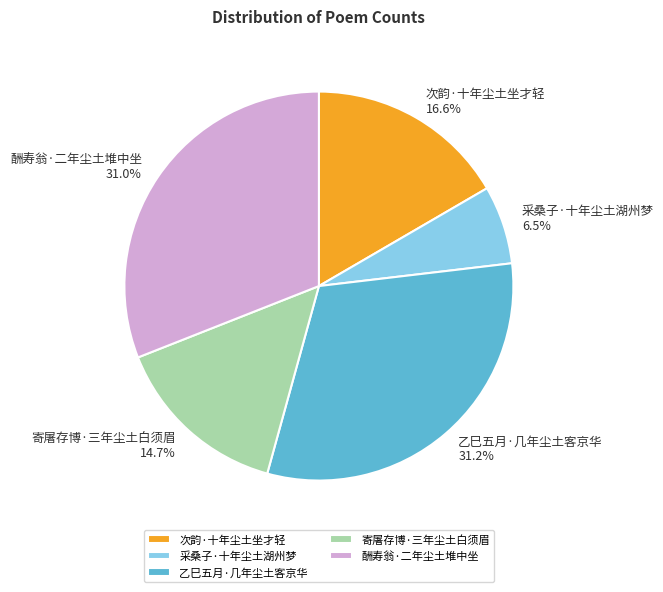

Is there any slice that represents more than half of the pie?

No